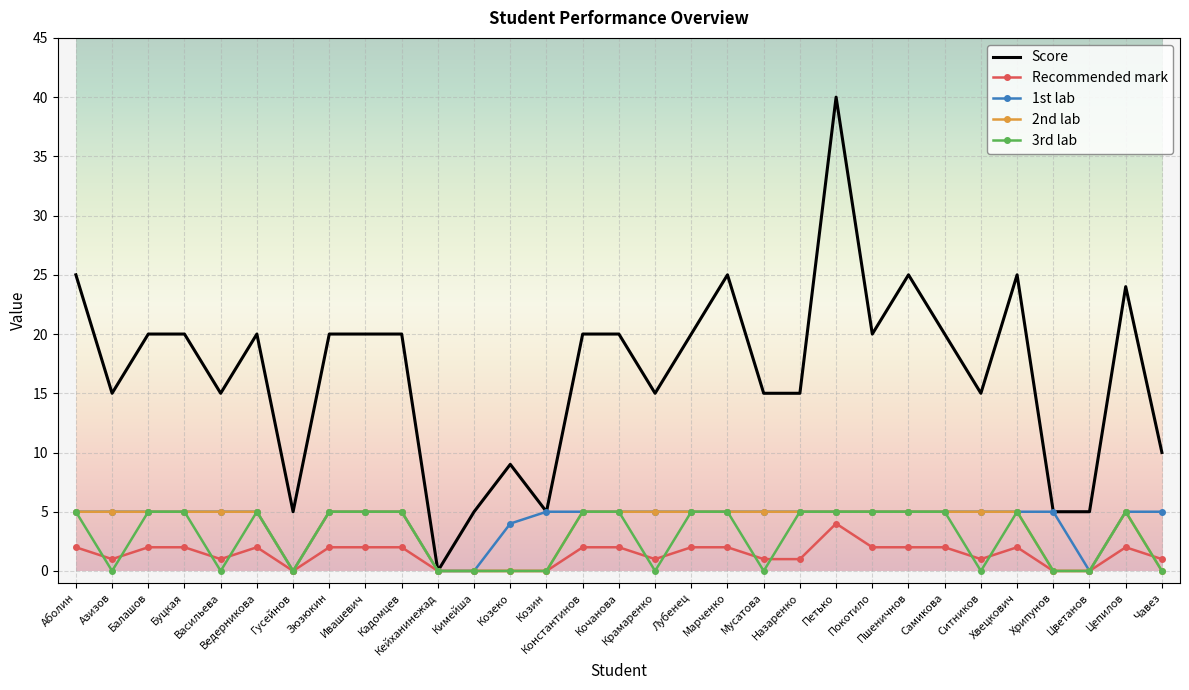

Which series has the widest spread of values?

Score